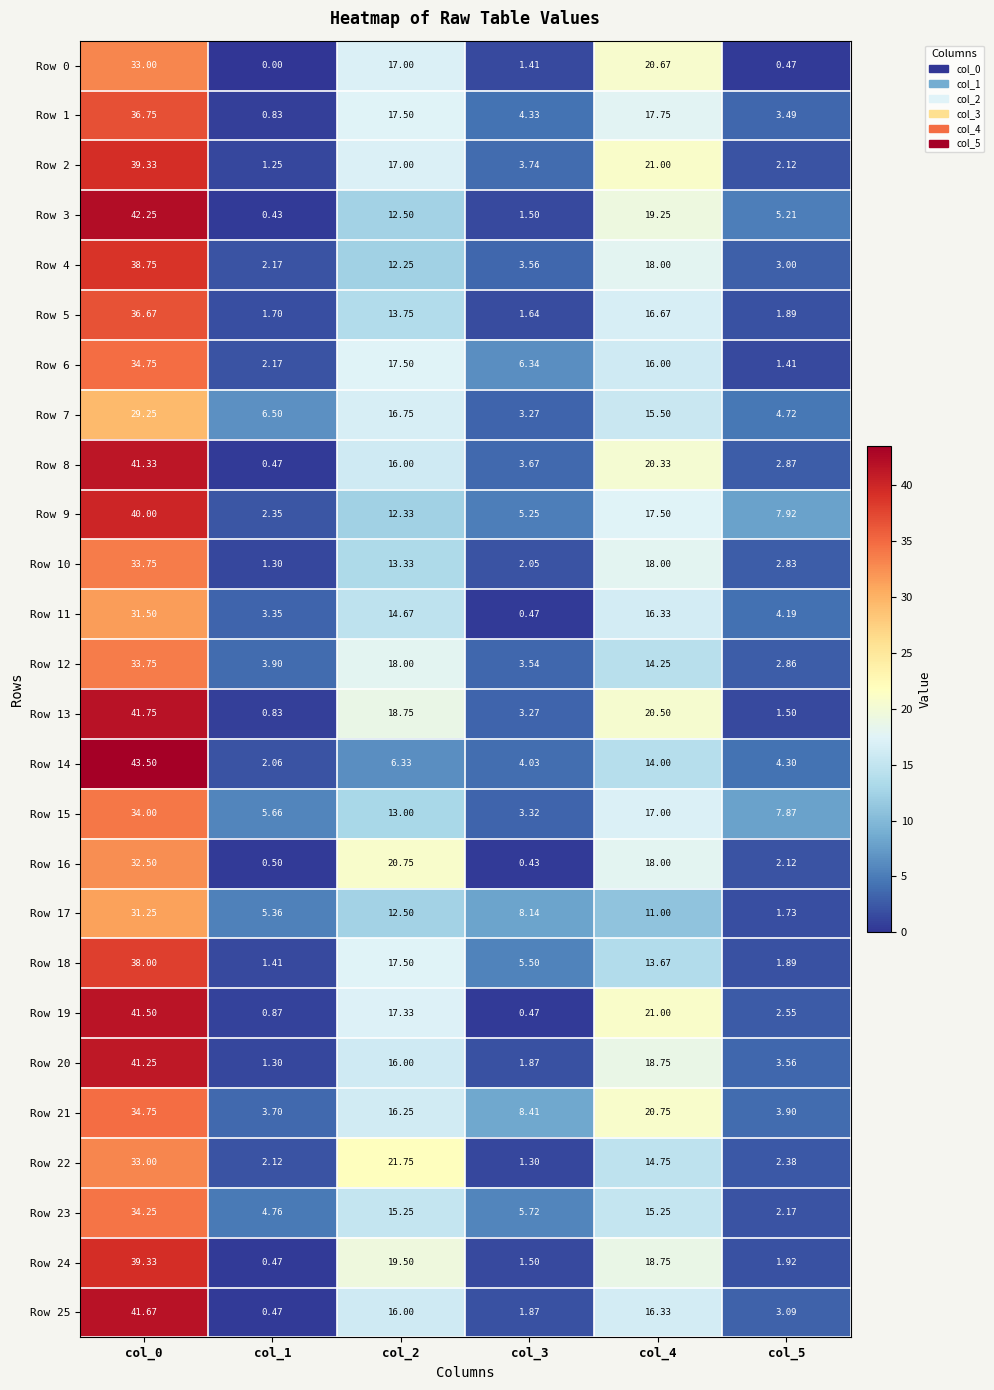

How many values in the Row 14 series are below 6?

3